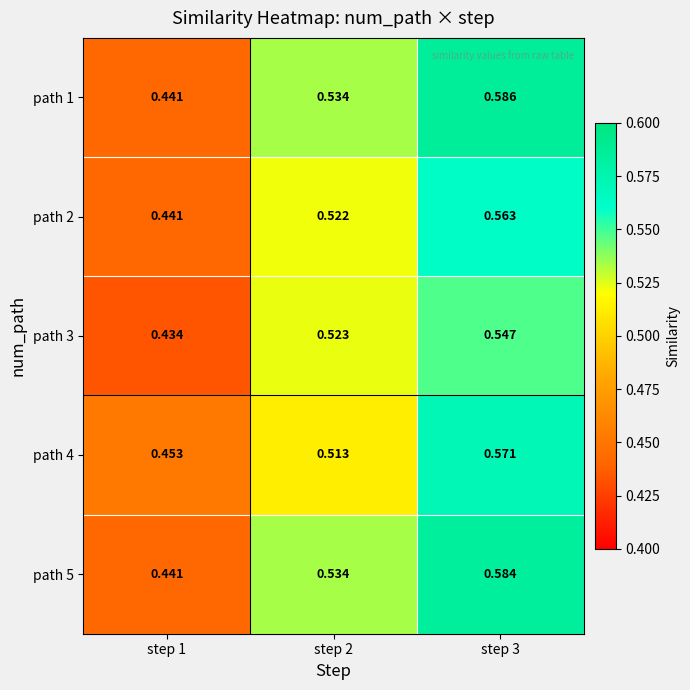

Reading left to right, extract all data points from this chart.

path 1: step 1=0.4	step 2=0.5	step 3=0.6
path 2: step 1=0.4	step 2=0.5	step 3=0.6
path 3: step 1=0.4	step 2=0.5	step 3=0.5
path 4: step 1=0.5	step 2=0.5	step 3=0.6
path 5: step 1=0.4	step 2=0.5	step 3=0.6